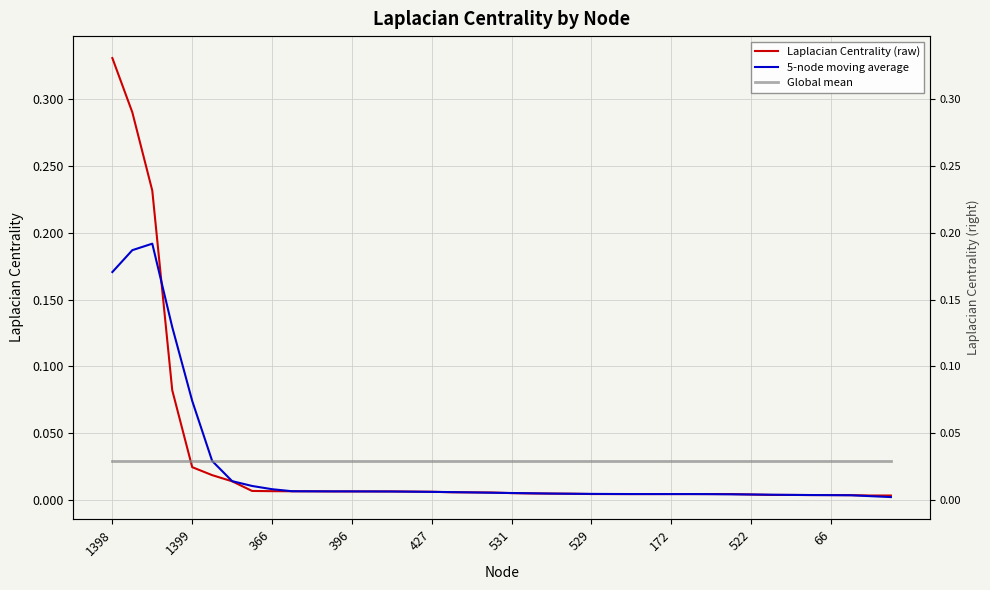

Reading left to right, list all the values displayed in this chart.

Laplacian Centrality (raw): 0.3	0.3	0.2	0.1	0.0	0.0	0.0	0.0	0.0	0.0	0.0	0.0	0.0	0.0	0.0	0.0	0.0	0.0	0.0	0.0	0.0	0.0	0.0	0.0	0.0	0.0	0.0	0.0	0.0	0.0	0.0	0.0	0.0	0.0	0.0	0.0	0.0	0.0	0.0	0.0
5-node moving average: 0.2	0.2	0.2	0.1	0.1	0.0	0.0	0.0	0.0	0.0	0.0	0.0	0.0	0.0	0.0	0.0	0.0	0.0	0.0	0.0	0.0	0.0	0.0	0.0	0.0	0.0	0.0	0.0	0.0	0.0	0.0	0.0	0.0	0.0	0.0	0.0	0.0	0.0	0.0	0.0
Global mean: 0.0	0.0	0.0	0.0	0.0	0.0	0.0	0.0	0.0	0.0	0.0	0.0	0.0	0.0	0.0	0.0	0.0	0.0	0.0	0.0	0.0	0.0	0.0	0.0	0.0	0.0	0.0	0.0	0.0	0.0	0.0	0.0	0.0	0.0	0.0	0.0	0.0	0.0	0.0	0.0